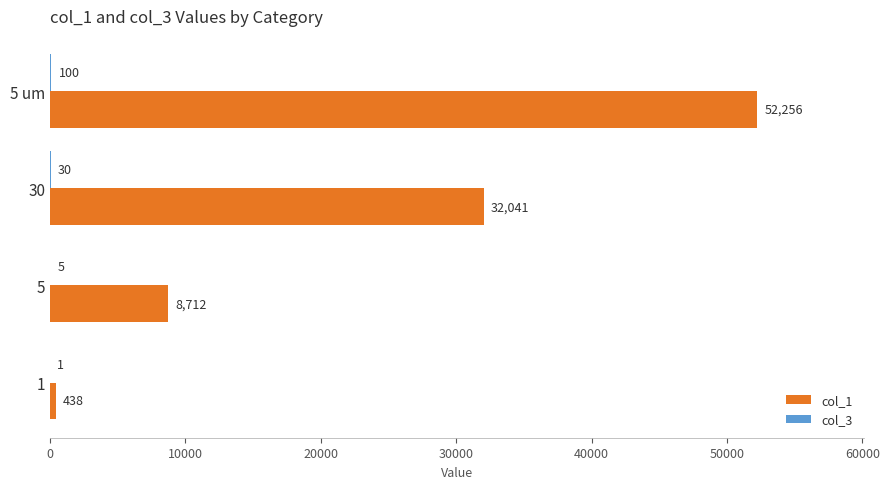

Between 5 um and 5, which series saw the biggest shift?

col_1